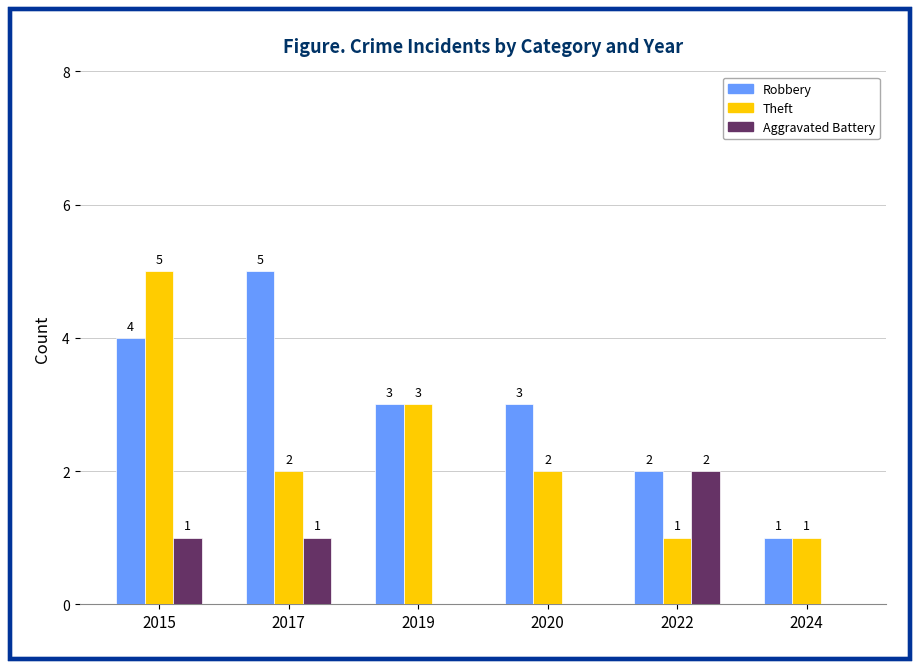

How many groups of bars are there?

6